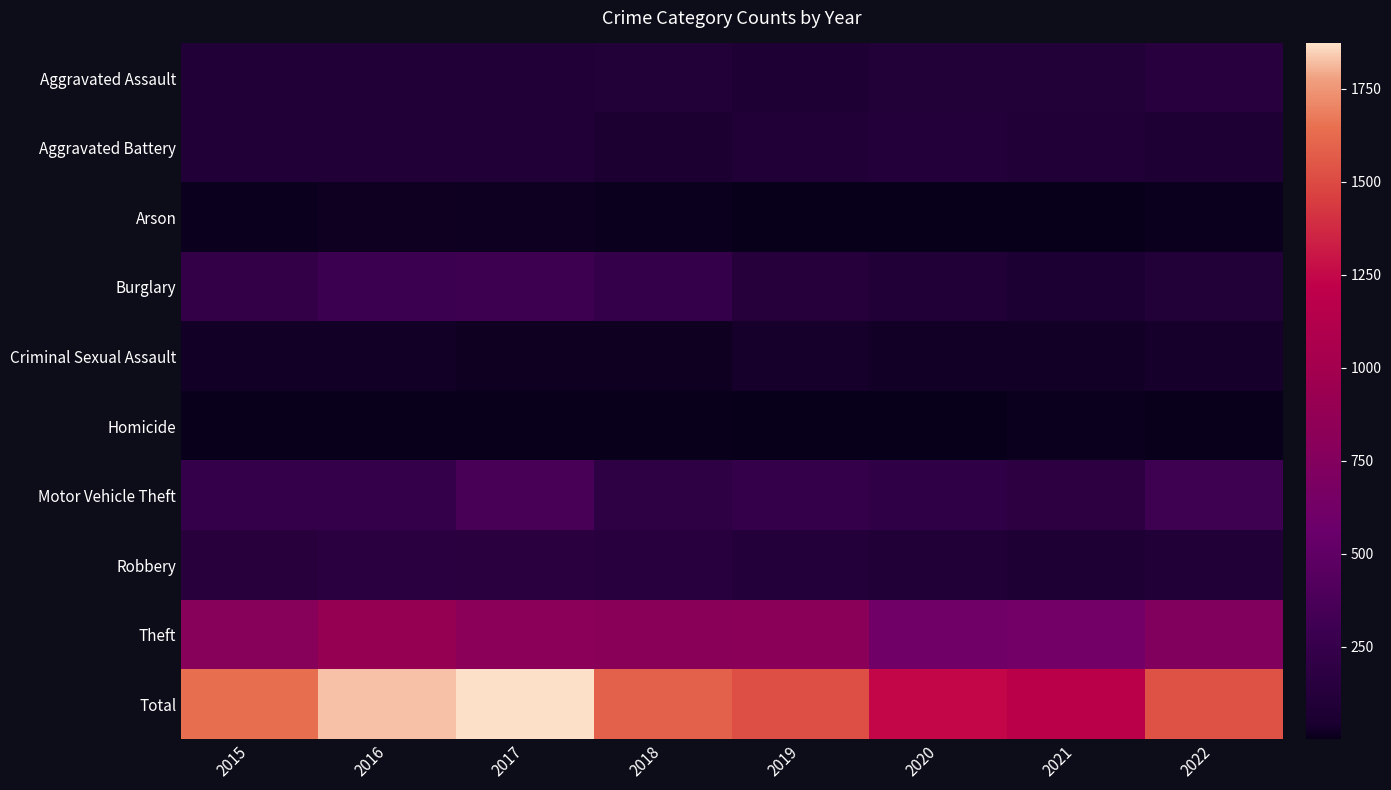

Rank the series by their maximum value, from lowest to highest.

Homicide, Arson, Criminal Sexual Assault, Aggravated Battery, Aggravated Assault, Robbery, Burglary, Motor Vehicle Theft, Theft, Total